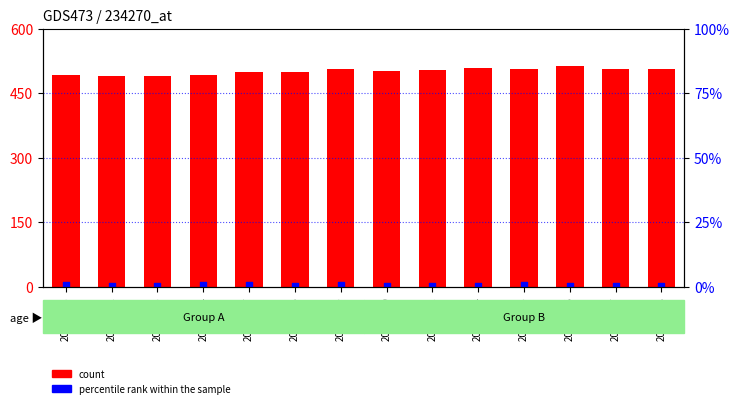

Which series reaches the minimum Y coordinate?

percentile rank within the sample